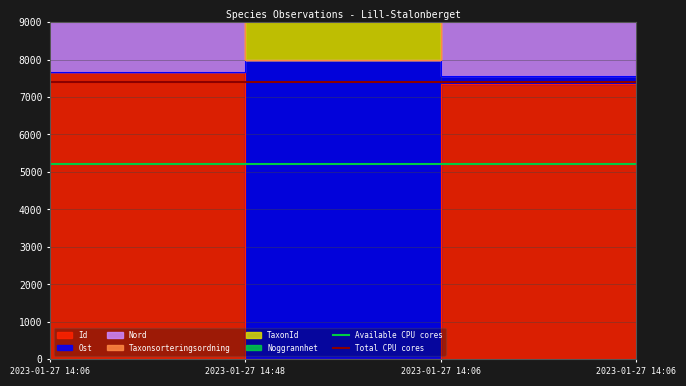

What is the sum of the Total CPU cores values at 2023-01-27 14:48 and 2023-01-27 14:06?

14800